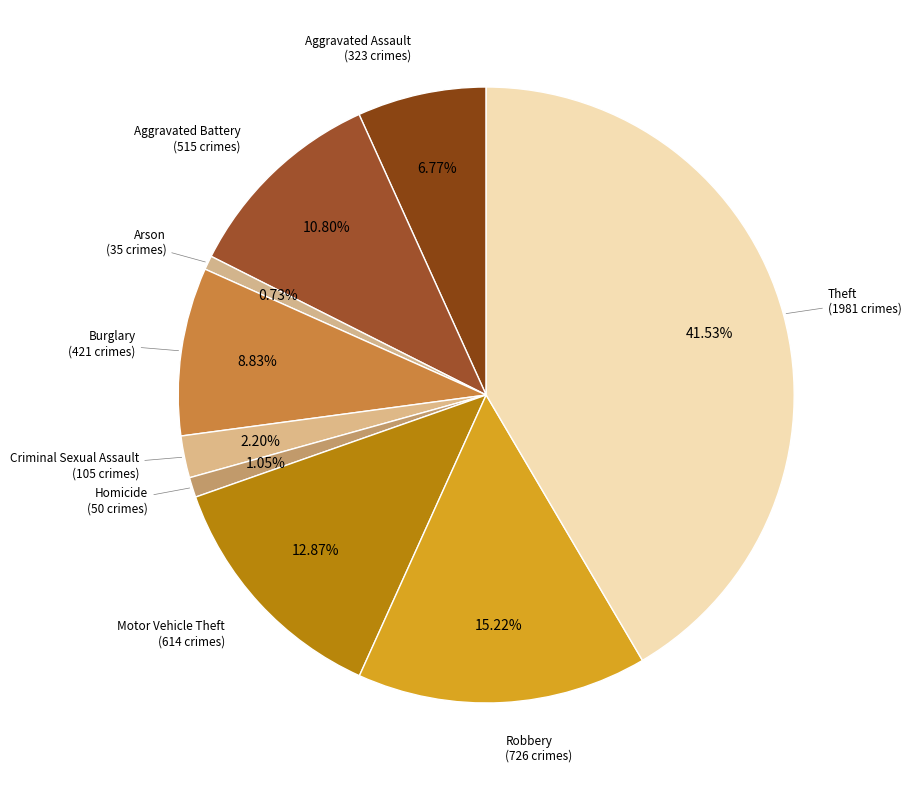

Is there any slice that represents more than half of the pie?

No